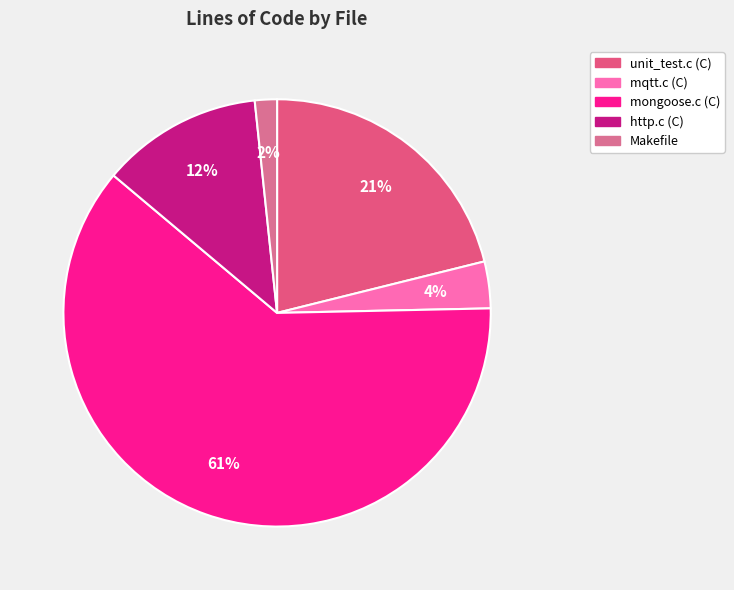

How many segments does this pie chart have?

5